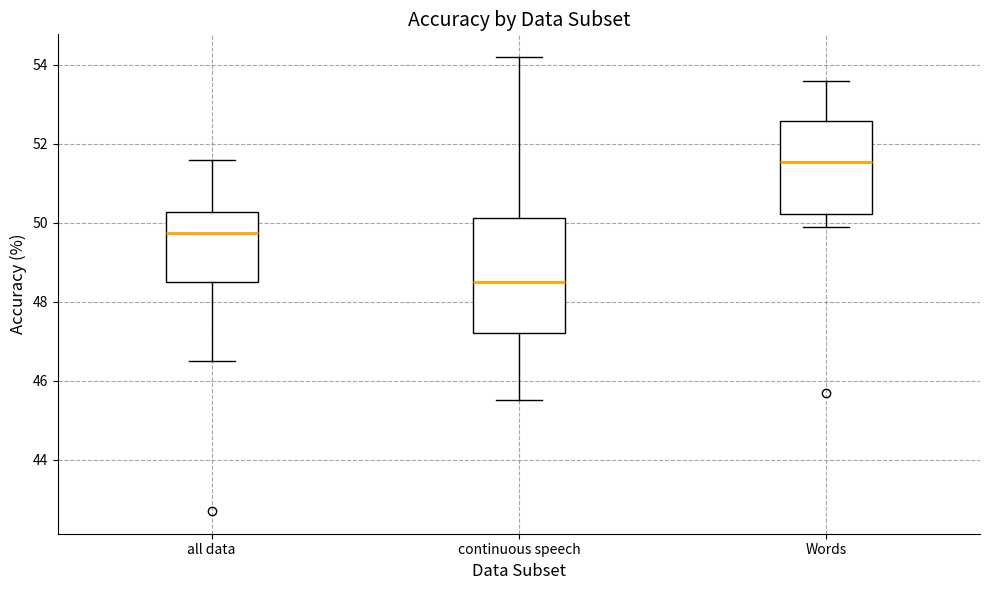

Comparing the boxes themselves (not the whiskers), which one is the tallest?

continuous speech